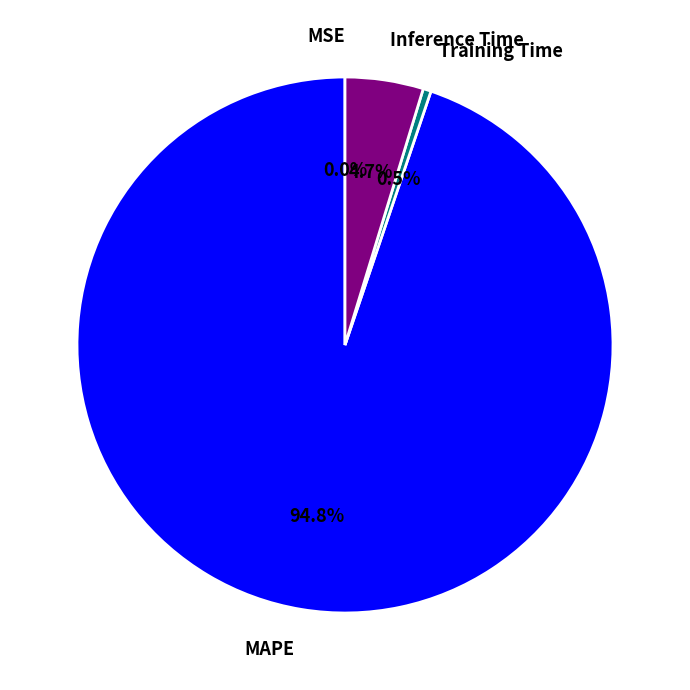

Which category has the biggest portion of the pie?

MAPE